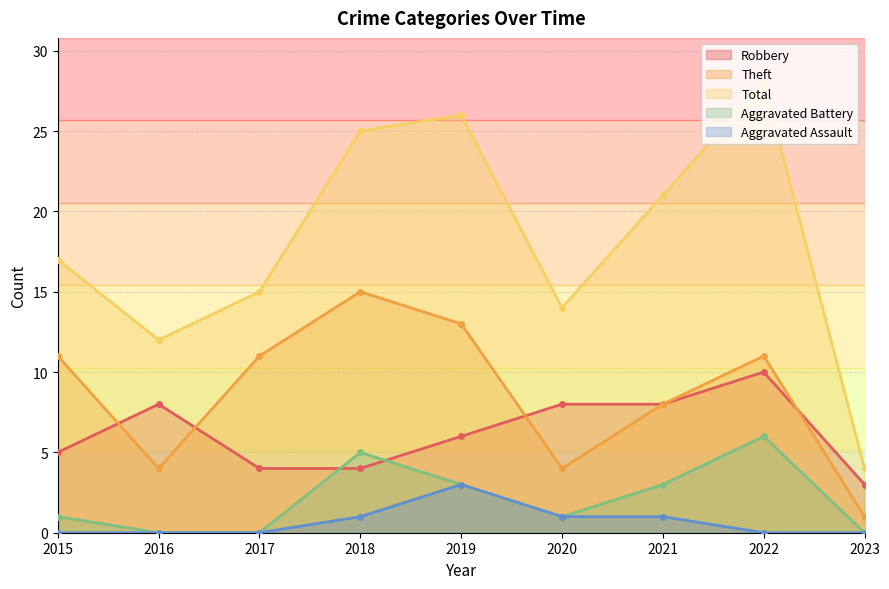

Where is Robbery nearest to the value 6?

2019